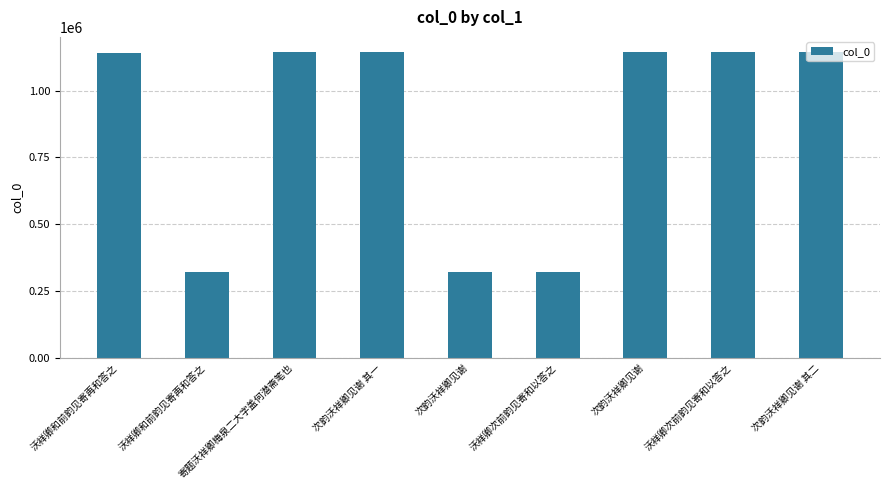

Where does the data first go above 1142538?

次韵沃祥卿见谢 其一